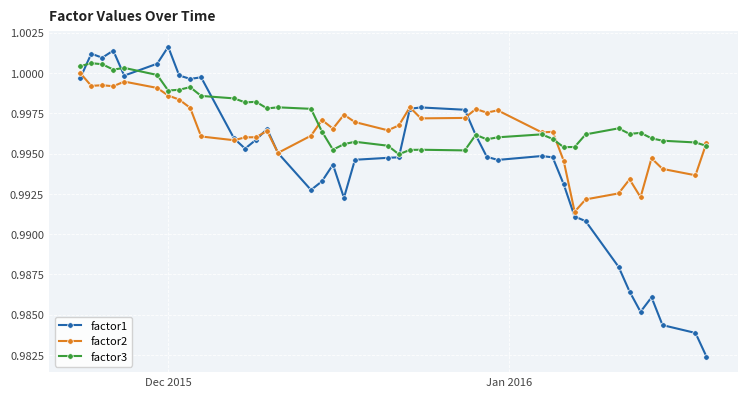

Which series has the largest range (max minus min)?

factor1